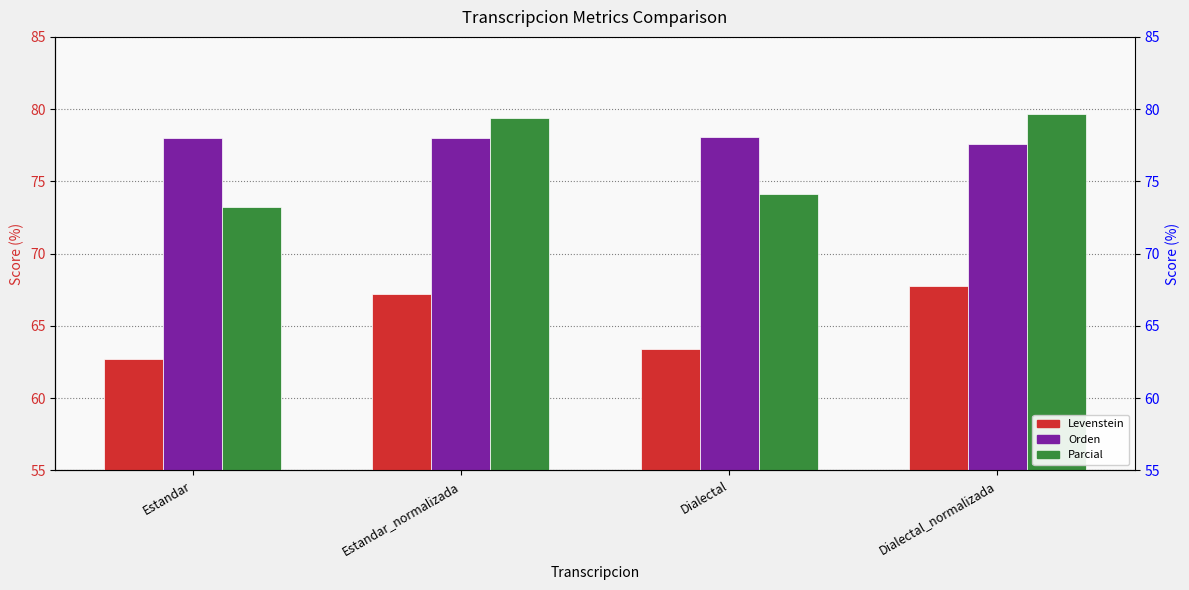

The Levenstein series shows 63.4 at Dialectal. True or false?

True